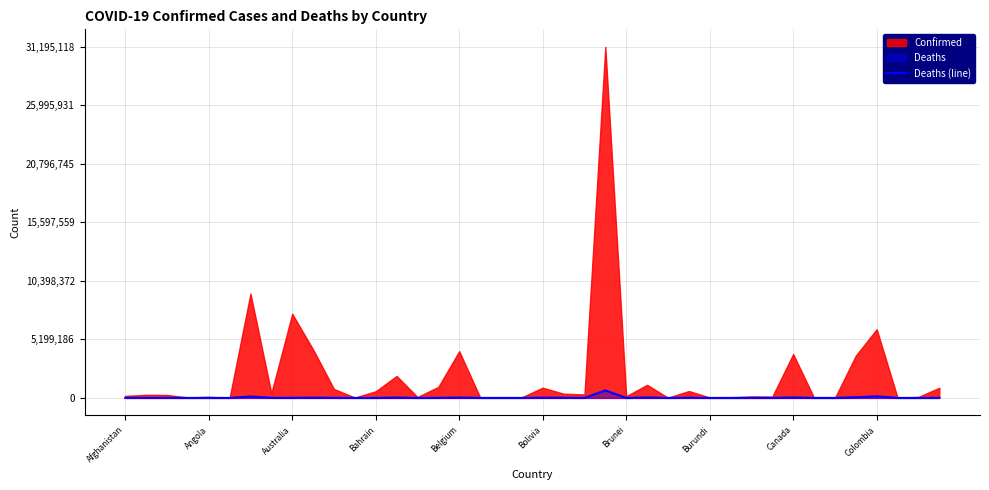

How many lines are shown in the chart?

1